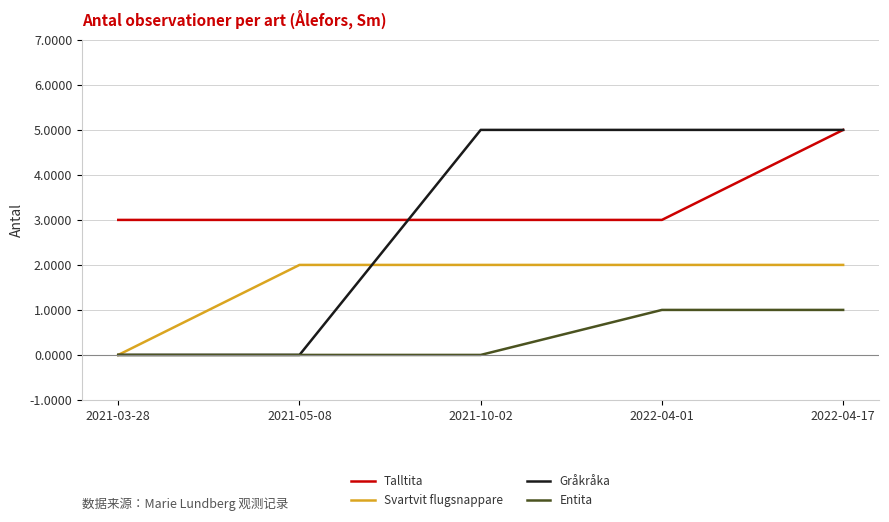

Count the number of categories in the chart.

5